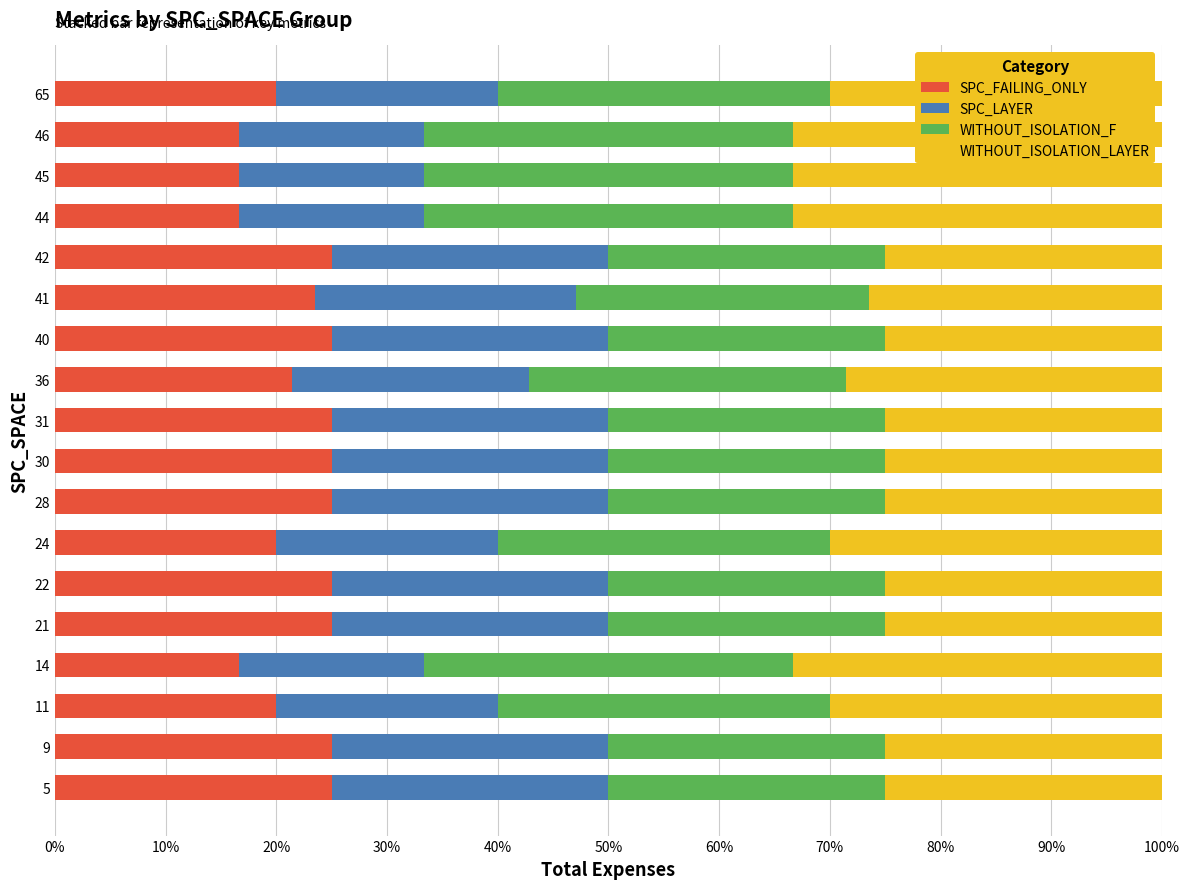

What is the total value across all series at 40?

100.0